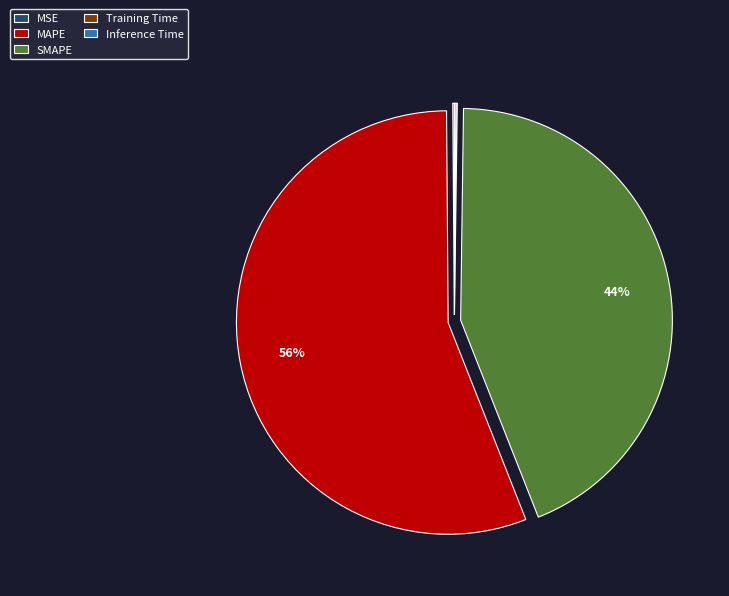

What percentage is the SMAPE slice, to the nearest percent?

44%